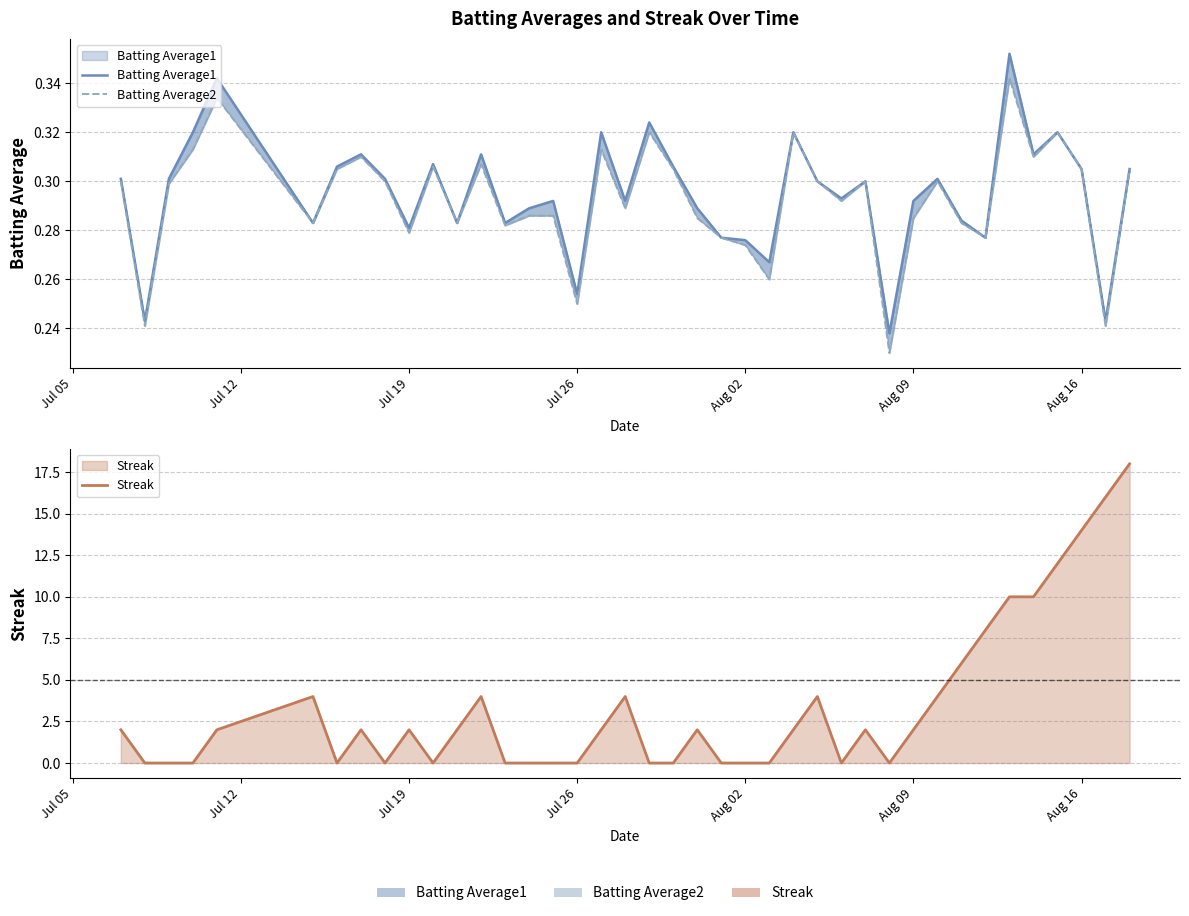

Where do Streak and Batting Average2 first cross each other?

Jul 05 and Jul 12